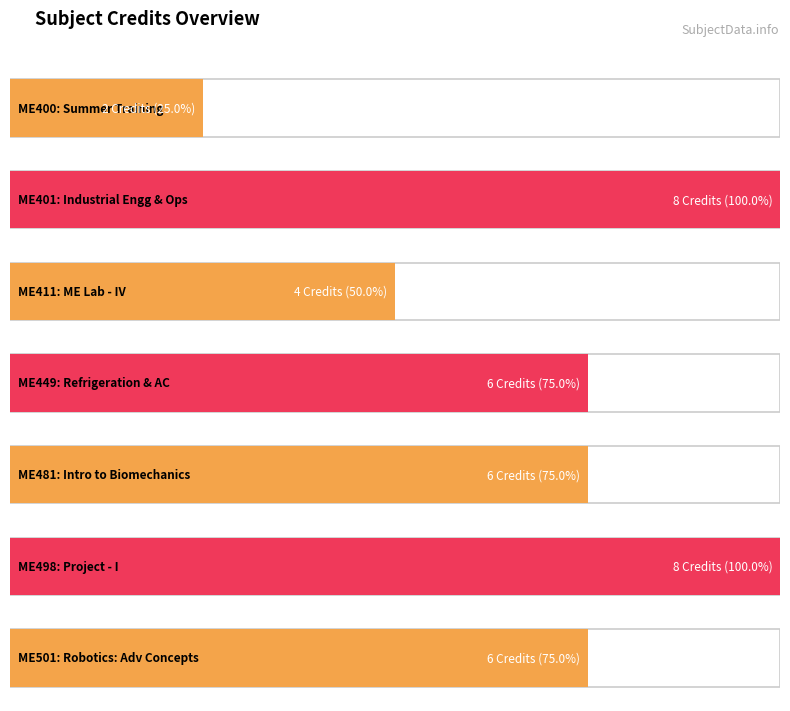

What value does the data have at ME401?

8